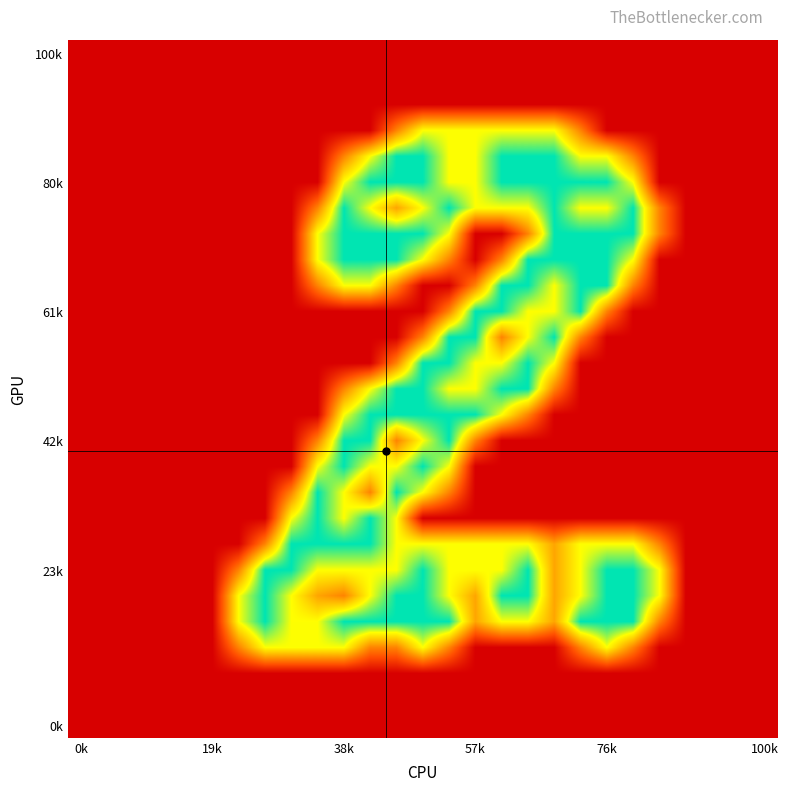

Count the number of data series in this chart.

27